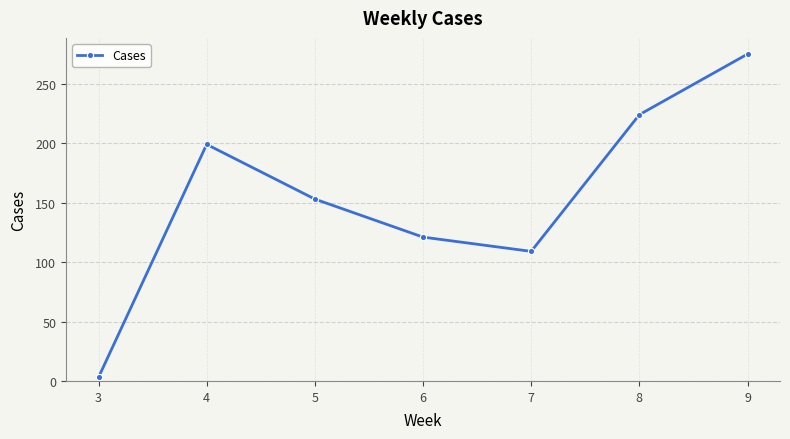

How many lines are shown in the chart?

1